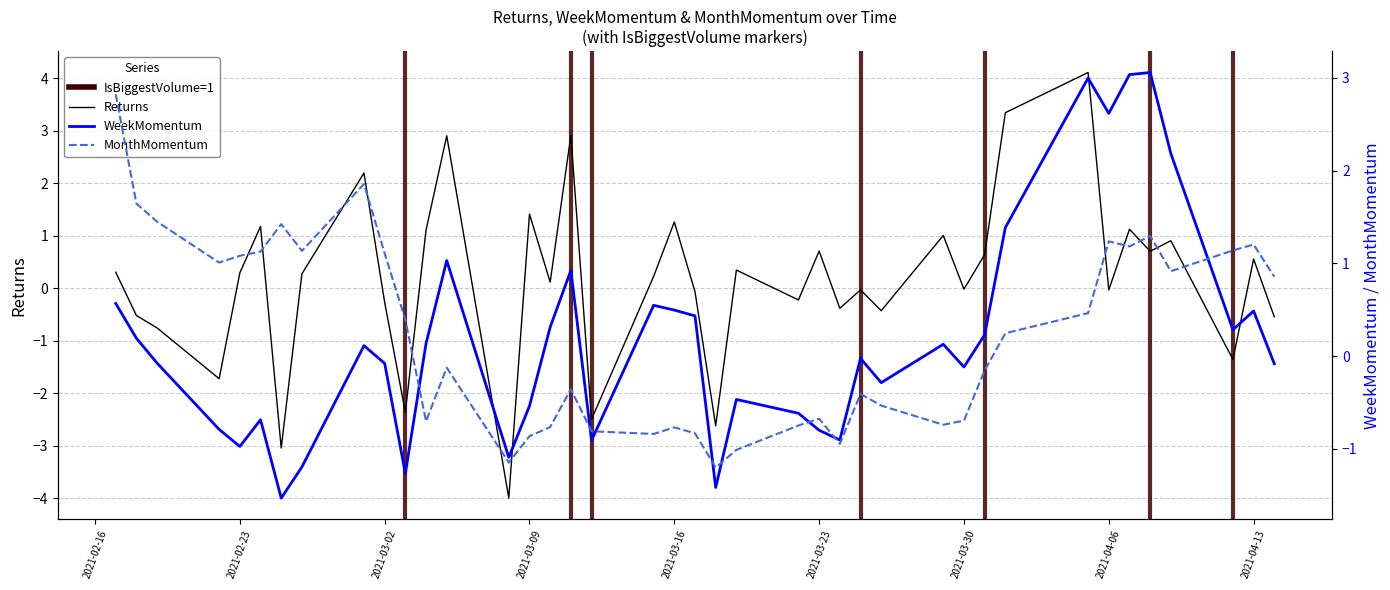

What value does the MonthMomentum series have at Returns?

2.8